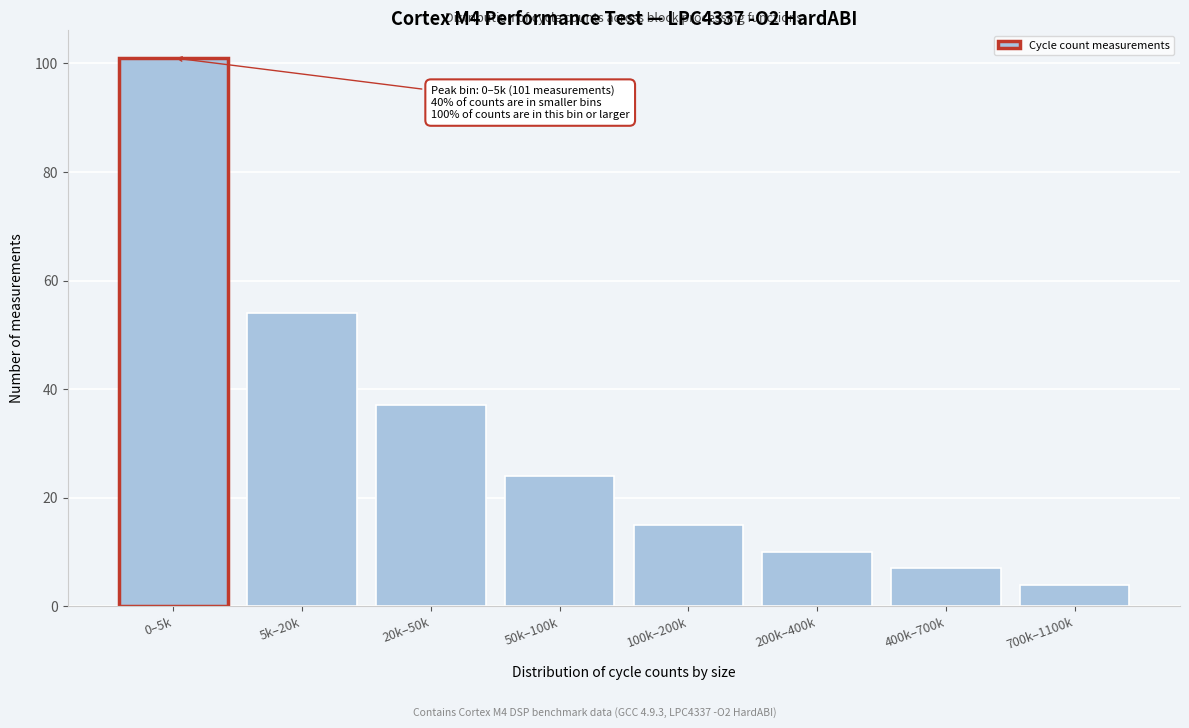

Reading left to right, transcribe all the data shown in this chart.

101	54	37	24	15	10	7	4